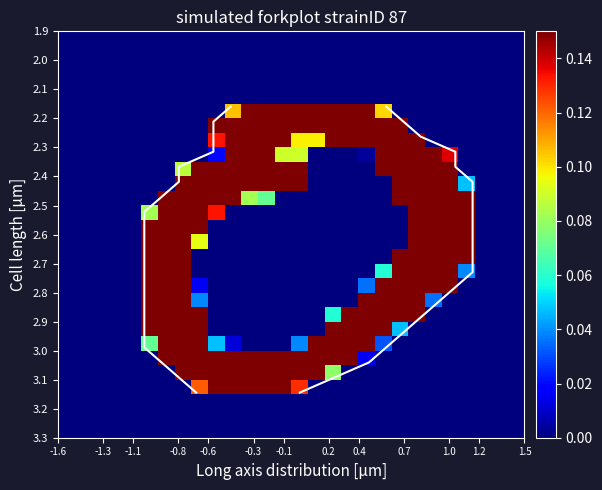

How many categories are shown in the chart?

28